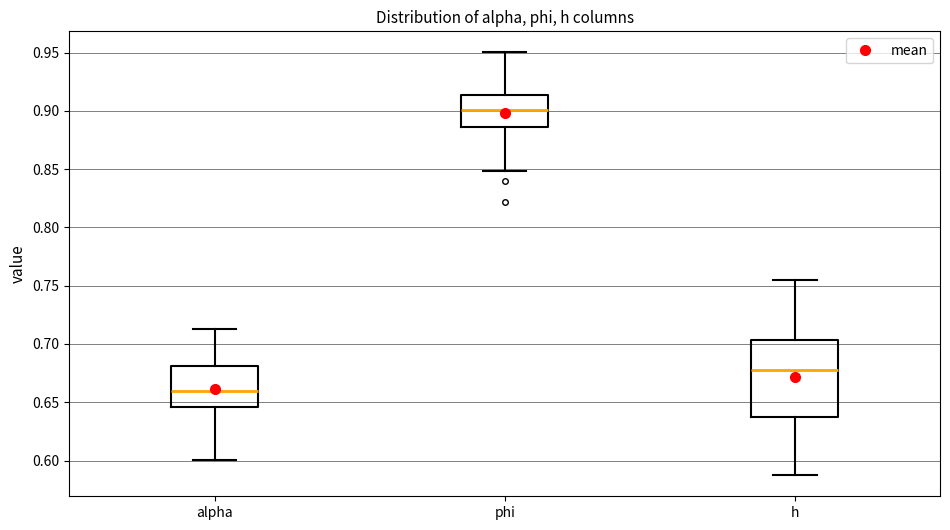

Which box's median line is the highest?

phi